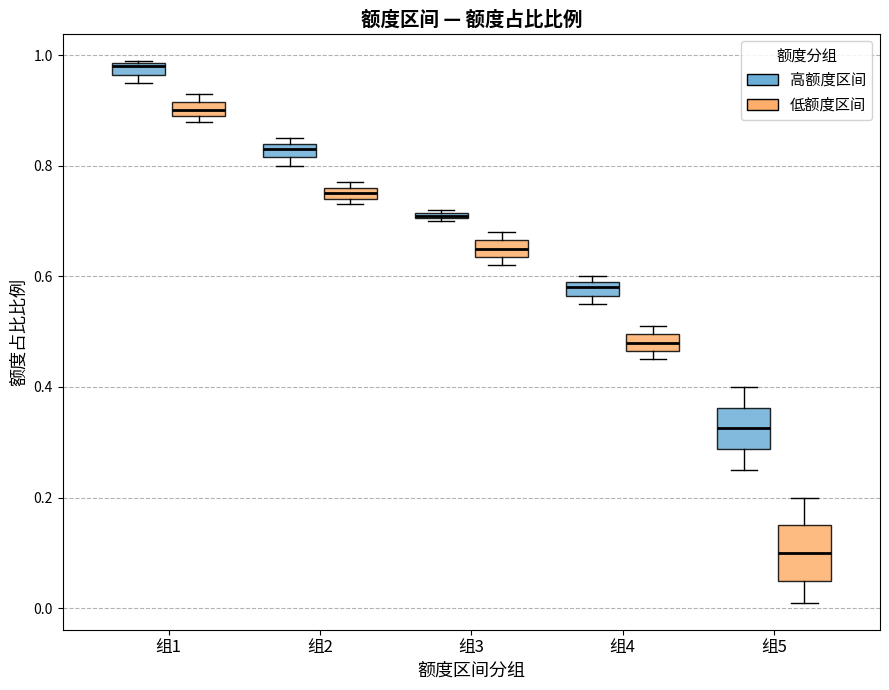

Where is the upper edge of the box for 组5 (高额度区间) on the y-axis? The values are not printed on the chart, so give them approximately, as read against the axis.

0.36